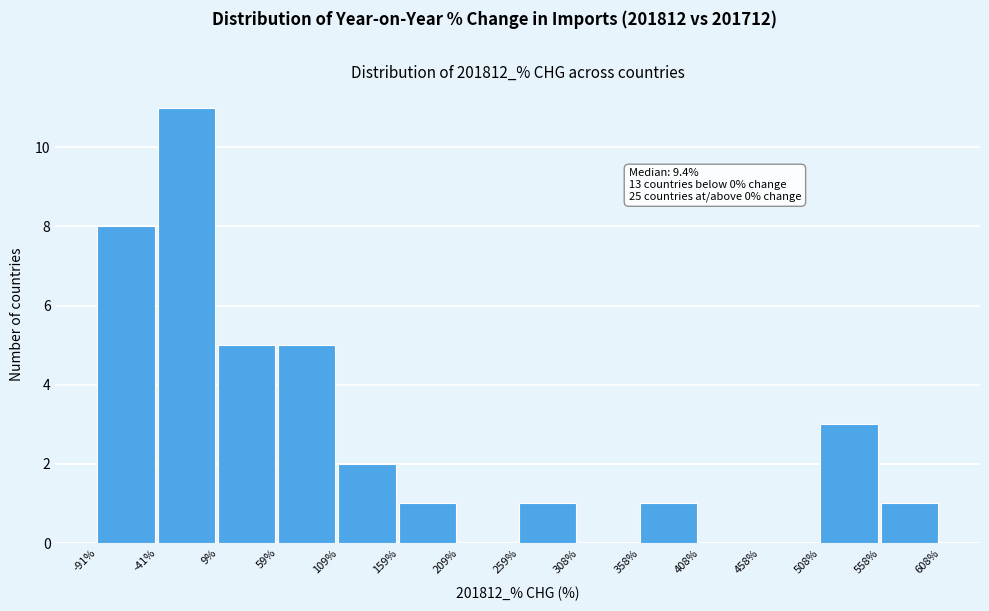

Over which range of the x-axis is the bar tallest?

-41% to 9%